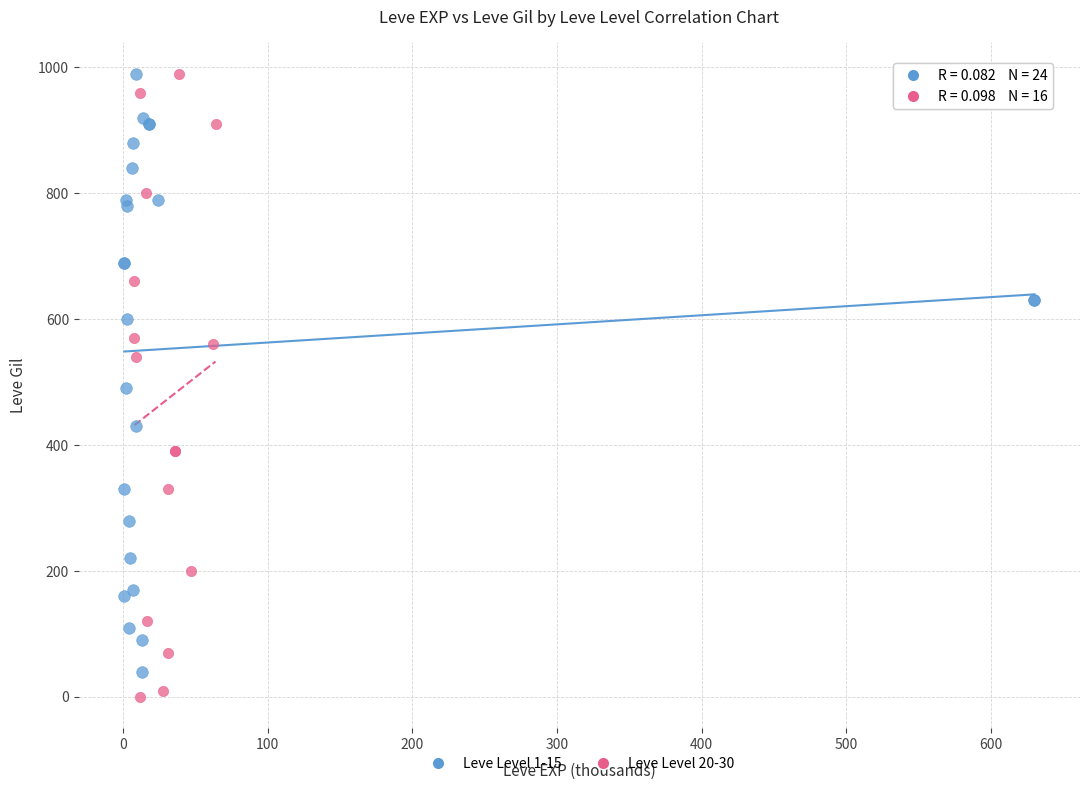

What are all the series names shown in the legend?

Leve Level 1-15, Leve Level 20-30